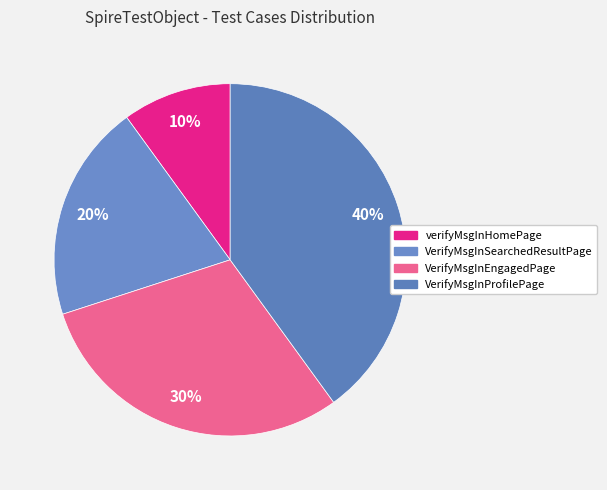

The VerifyMsgInSearchedResultPage slice represents 29% of the pie. True or false?

False